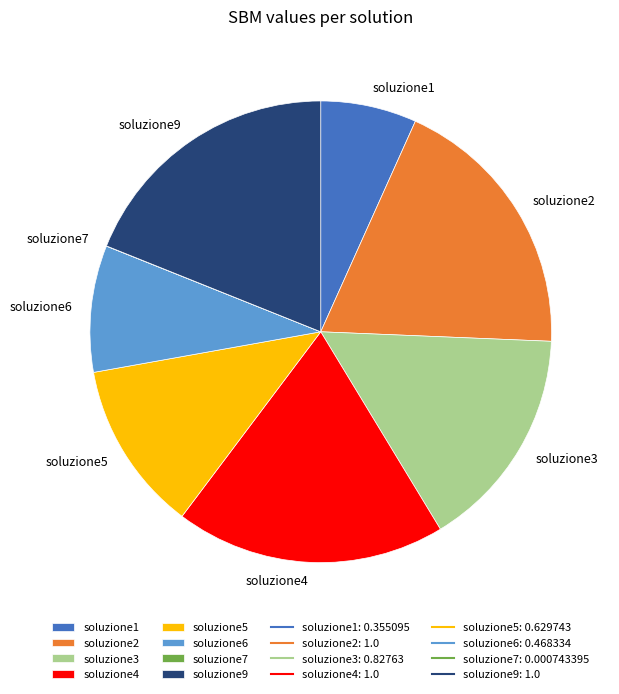

Does any single category account for the majority?

No